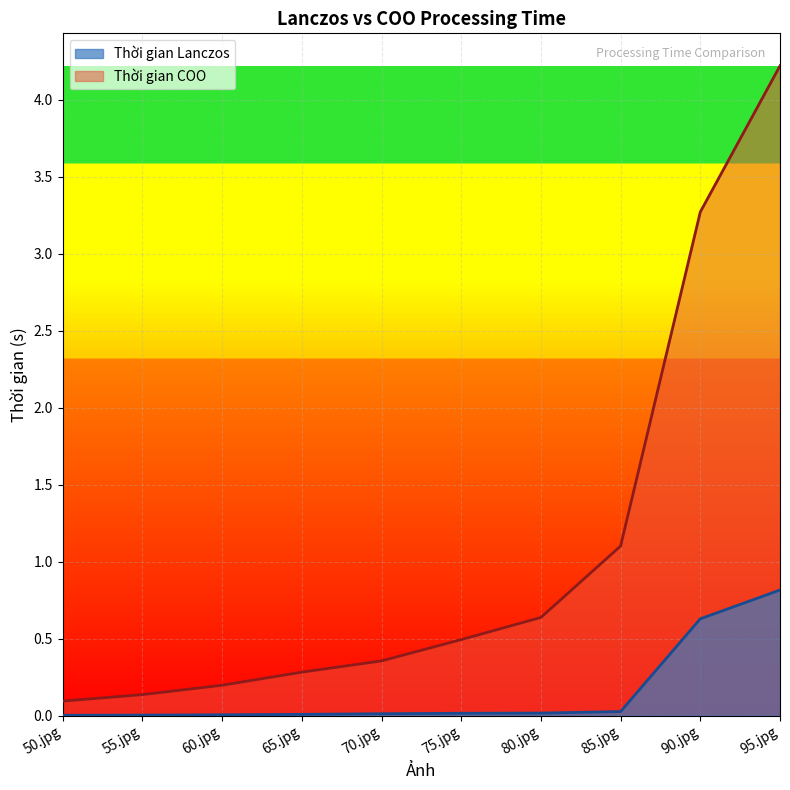

Is it true that Thời gian Lanczos equals 0.0 at 65.jpg?

False